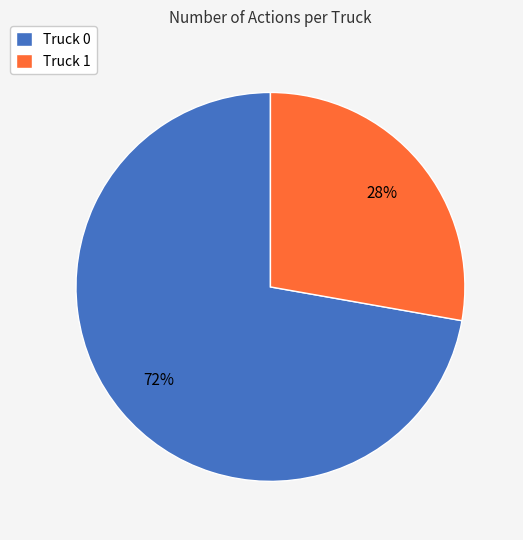

To the nearest percent, what is the difference between the Truck 1 and Truck 0 slice percentages?

44%